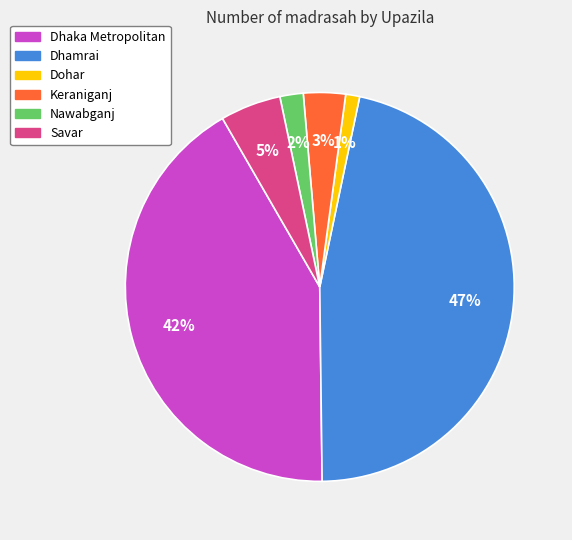

Count the number of slices in the pie.

6